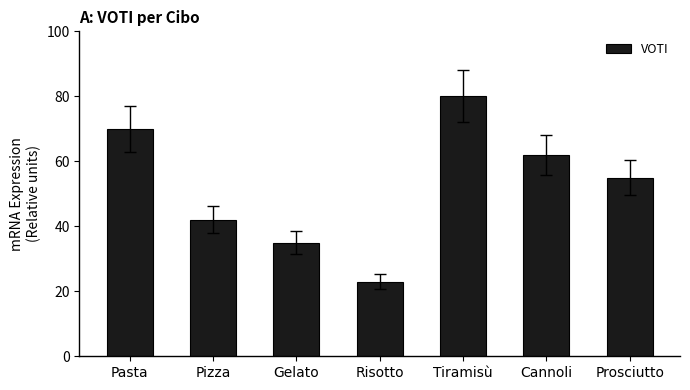

At which label is the value closest to 51?

Prosciutto